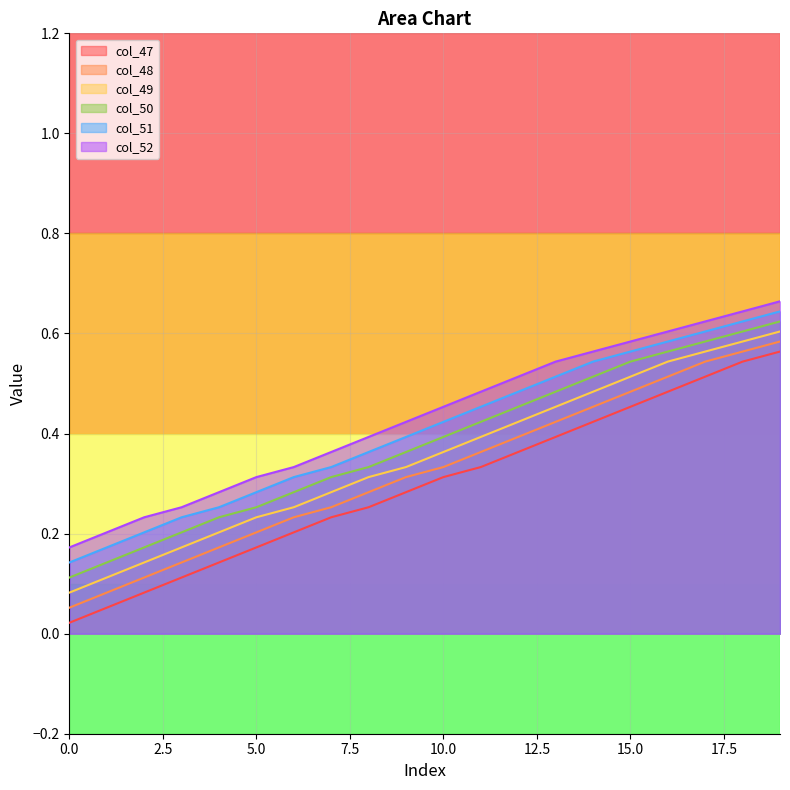

Reading left to right, extract all data points from this chart.

col_47: 0.0	0.1	0.1	0.1	0.1	0.2	0.2	0.2	0.3	0.3	0.3	0.3	0.4	0.4	0.4	0.5	0.5	0.5	0.5	0.6
col_48: 0.1	0.1	0.1	0.1	0.2	0.2	0.2	0.3	0.3	0.3	0.3	0.4	0.4	0.4	0.5	0.5	0.5	0.5	0.6	0.6
col_49: 0.1	0.1	0.1	0.2	0.2	0.2	0.3	0.3	0.3	0.3	0.4	0.4	0.4	0.5	0.5	0.5	0.5	0.6	0.6	0.6
col_50: 0.1	0.1	0.2	0.2	0.2	0.3	0.3	0.3	0.3	0.4	0.4	0.4	0.5	0.5	0.5	0.5	0.6	0.6	0.6	0.6
col_51: 0.1	0.2	0.2	0.2	0.3	0.3	0.3	0.3	0.4	0.4	0.4	0.5	0.5	0.5	0.5	0.6	0.6	0.6	0.6	0.6
col_52: 0.2	0.2	0.2	0.3	0.3	0.3	0.3	0.4	0.4	0.4	0.5	0.5	0.5	0.5	0.6	0.6	0.6	0.6	0.6	0.7